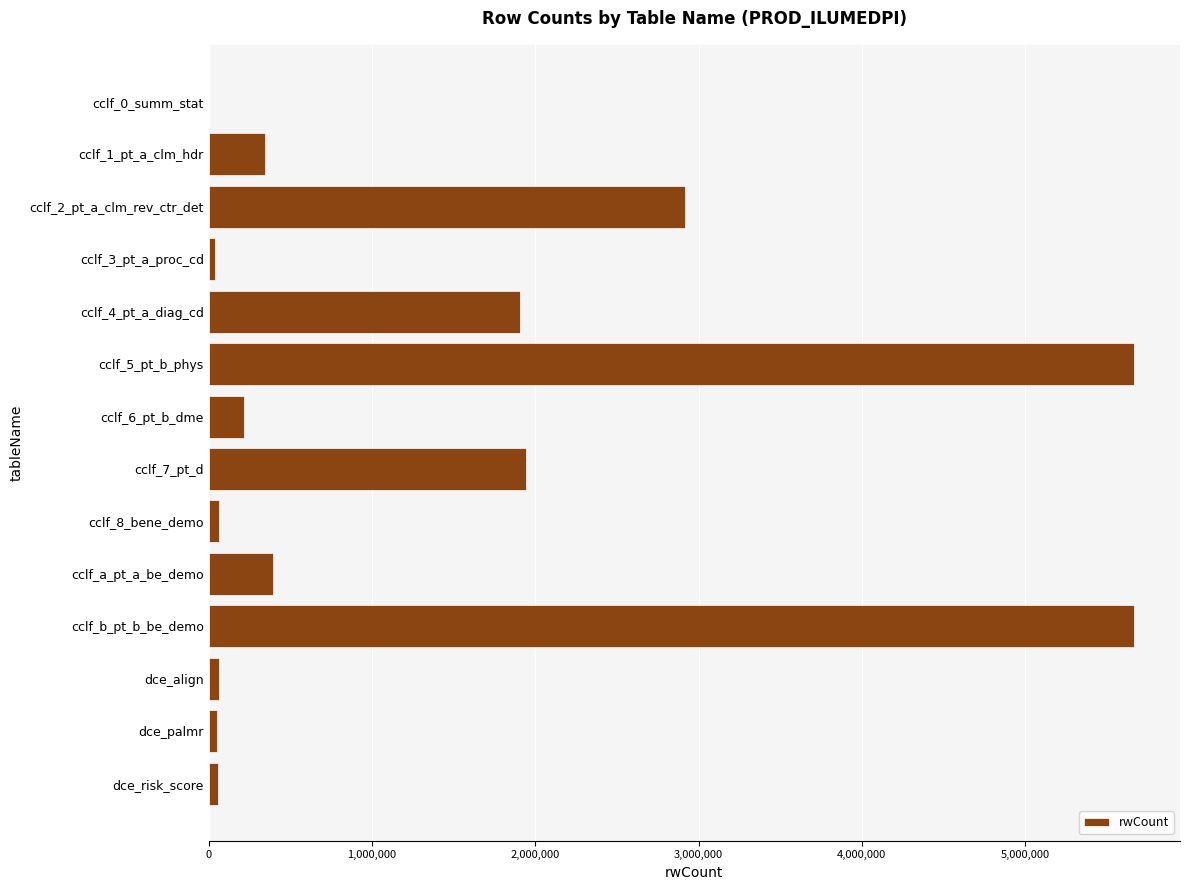

The value at cclf_a_pt_a_be_demo is 166590. True or false?

False